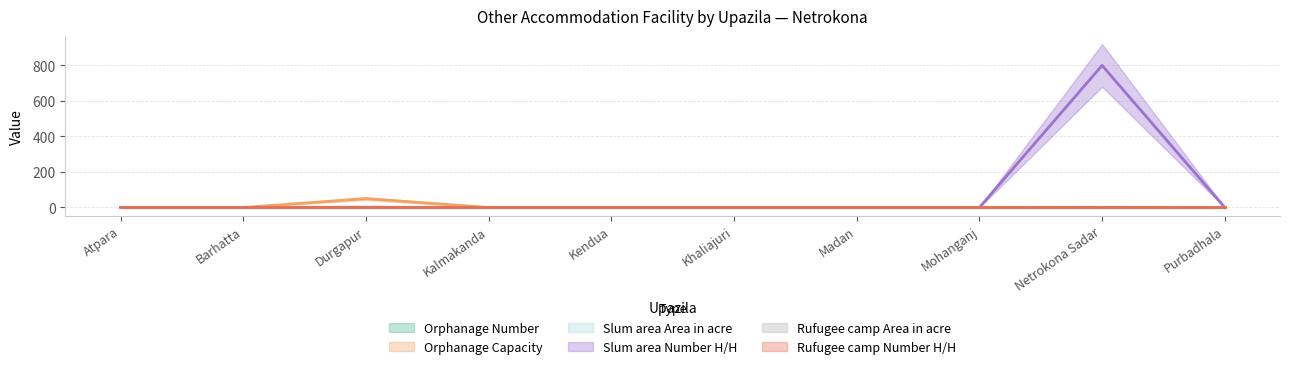

What is the maximum value shown in the chart?

800.0